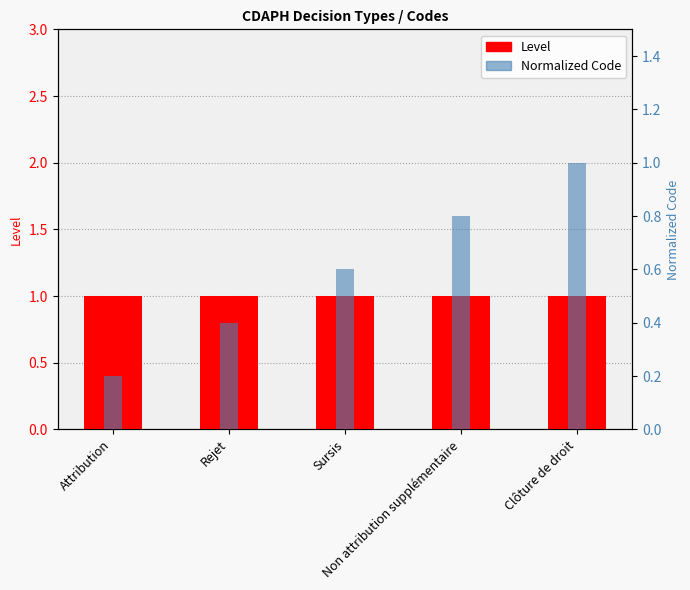

At which category is the sum across all series the highest?

Clôture de droit